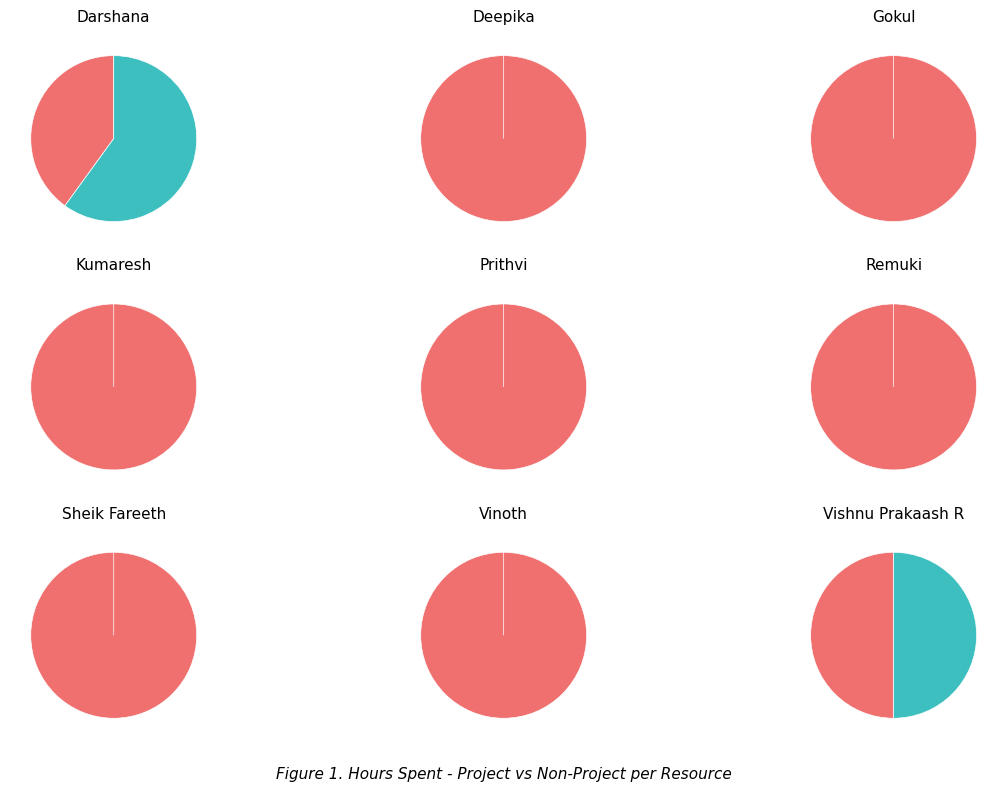

The project_hours slice represents 1% of the pie. True or false?

False